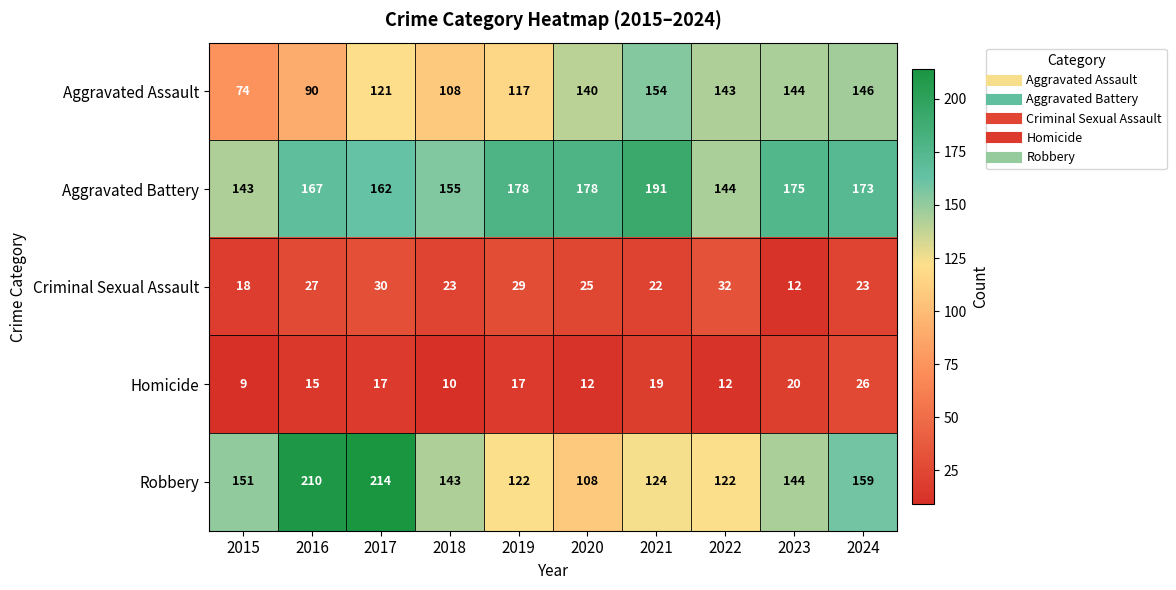

At which category is the sum across all series the highest?

2017